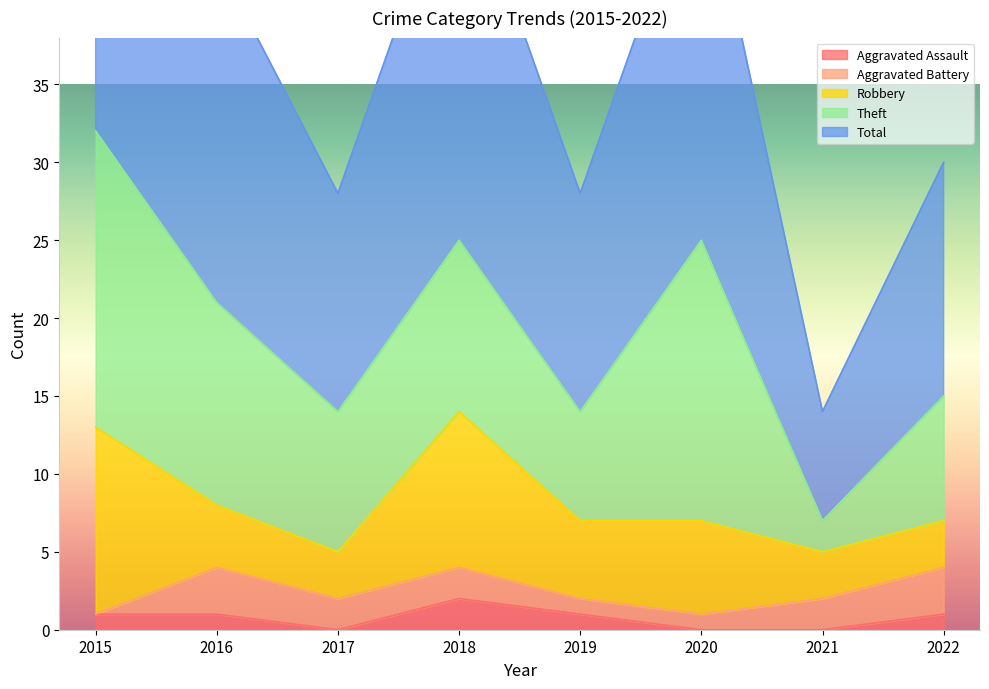

What is the difference between the maximum and minimum values in the Robbery series?

9